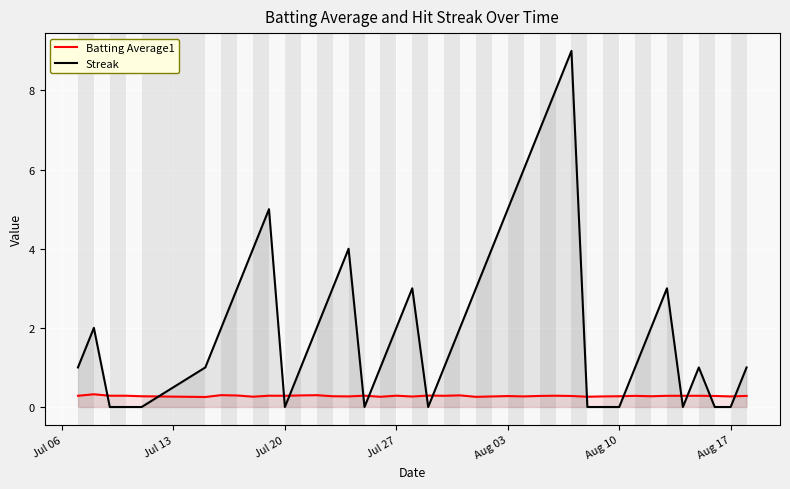

The Streak series shows 5.0 at Aug 03. True or false?

True